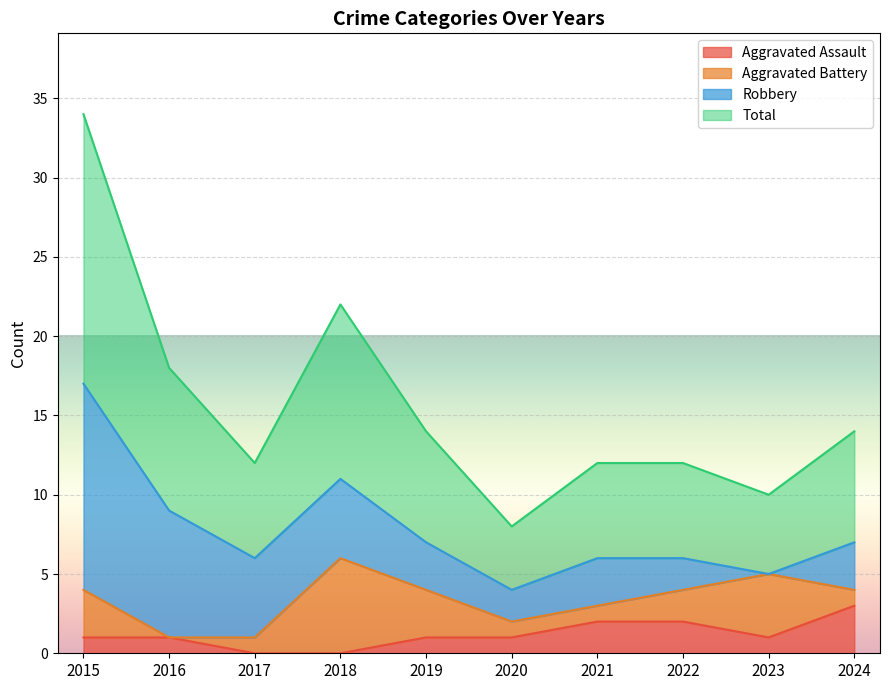

True or false: Total and Aggravated Assault cross at least once.

False